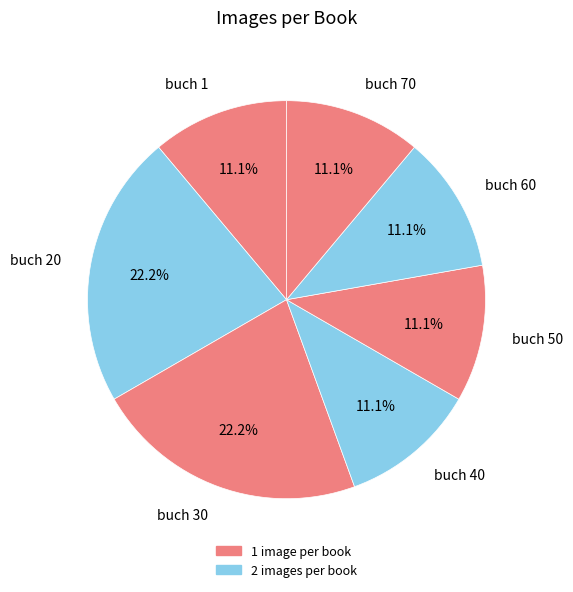

Does buch 60 account for over 50% of the chart?

No